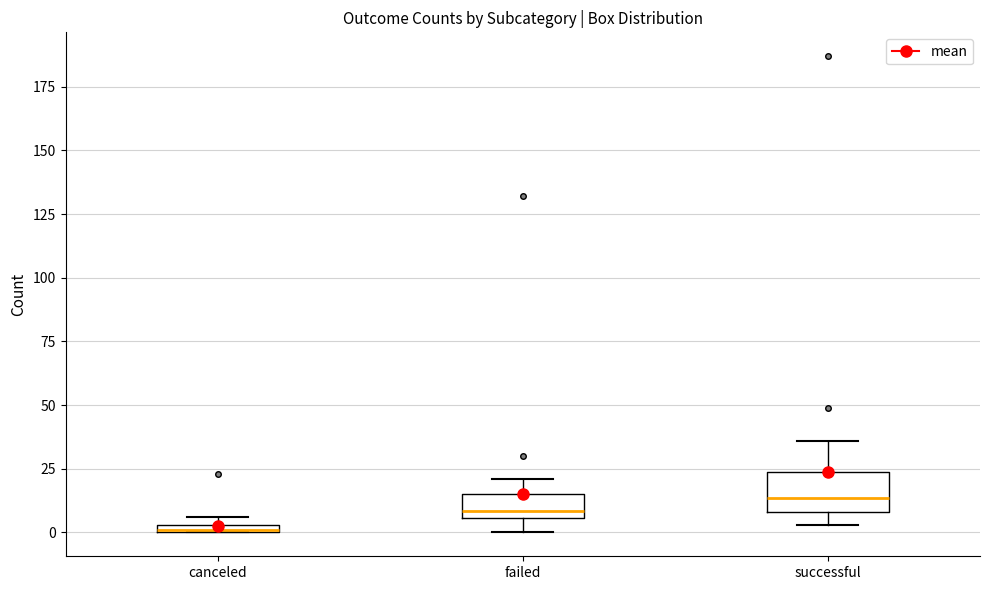

Where is the lower edge of the box for successful on the y-axis? The values are not printed on the chart, so give them approximately, as read against the axis.

10